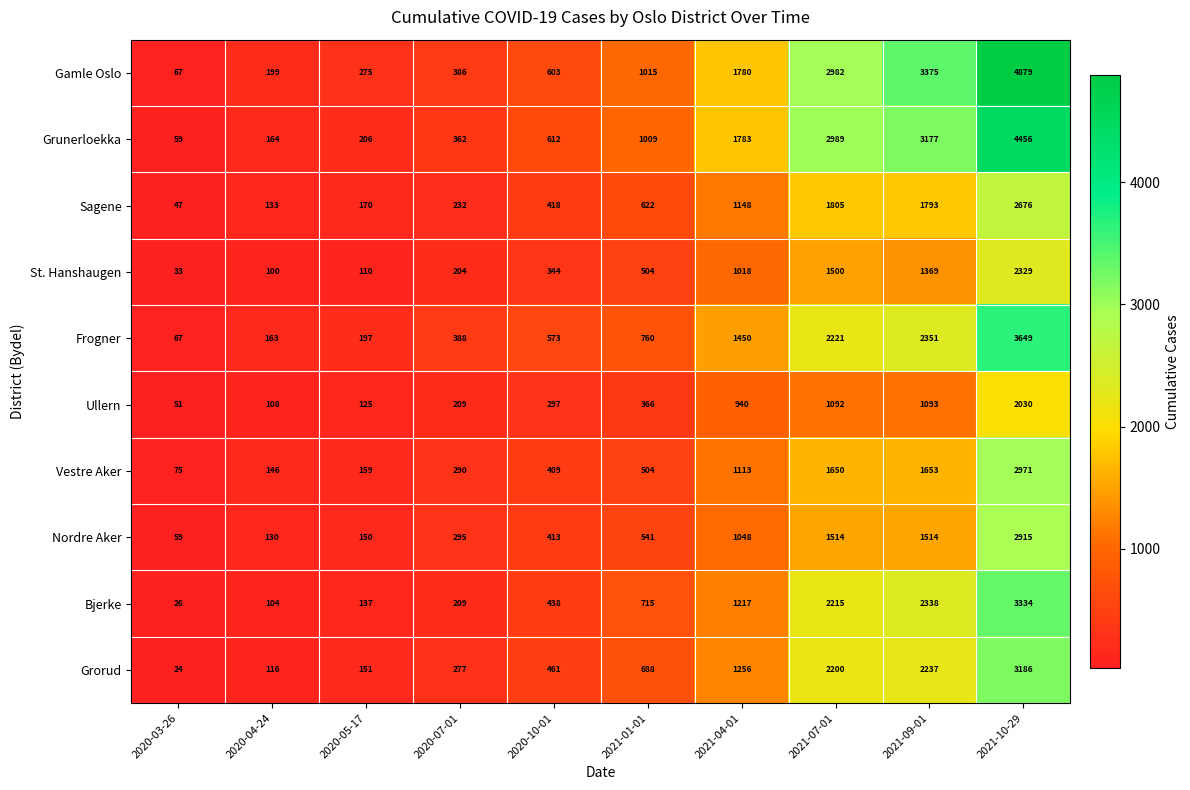

At which label is St. Hanshaugen closest to 1181?

2021-04-01